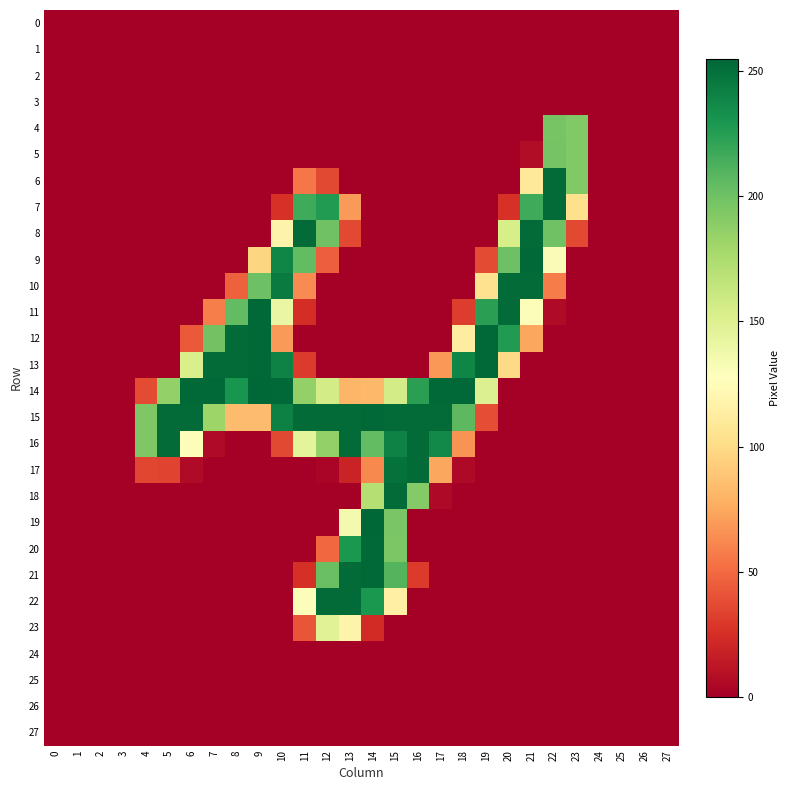

Reading left to right, transcribe all the data shown in this chart.

0: 0=0	1=0	2=0	3=0	4=0	5=0	6=0	7=0	8=0	9=0	10=0	11=0	12=0	13=0	14=0	15=0	16=0	17=0	18=0	19=0	20=0	21=0	22=0	23=0	24=0	25=0	26=0	27=0
1: 0=0	1=0	2=0	3=0	4=0	5=0	6=0	7=0	8=0	9=0	10=0	11=0	12=0	13=0	14=0	15=0	16=0	17=0	18=0	19=0	20=0	21=0	22=0	23=0	24=0	25=0	26=0	27=0
2: 0=0	1=0	2=0	3=0	4=0	5=0	6=0	7=0	8=0	9=0	10=0	11=0	12=0	13=0	14=0	15=0	16=0	17=0	18=0	19=0	20=0	21=0	22=0	23=0	24=0	25=0	26=0	27=0
3: 0=0	1=0	2=0	3=0	4=0	5=0	6=0	7=0	8=0	9=0	10=0	11=0	12=0	13=0	14=0	15=0	16=0	17=0	18=0	19=0	20=0	21=0	22=0	23=0	24=0	25=0	26=0	27=0
4: 0=0	1=0	2=0	3=0	4=0	5=0	6=0	7=0	8=0	9=0	10=0	11=0	12=0	13=0	14=0	15=0	16=0	17=0	18=0	19=0	20=0	21=0	22=197	23=193	24=0	25=0	26=0	27=0
5: 0=0	1=0	2=0	3=0	4=0	5=0	6=0	7=0	8=0	9=0	10=0	11=0	12=0	13=0	14=0	15=0	16=0	17=0	18=0	19=0	20=0	21=7	22=198	23=193	24=0	25=0	26=0	27=0
6: 0=0	1=0	2=0	3=0	4=0	5=0	6=0	7=0	8=0	9=0	10=0	11=55	12=36	13=0	14=0	15=0	16=0	17=0	18=0	19=0	20=0	21=109	22=253	23=193	24=0	25=0	26=0	27=0
7: 0=0	1=0	2=0	3=0	4=0	5=0	6=0	7=0	8=0	9=0	10=26	11=217	12=227	13=69	14=0	15=0	16=0	17=0	18=0	19=0	20=26	21=217	22=253	23=103	24=0	25=0	26=0	27=0
8: 0=0	1=0	2=0	3=0	4=0	5=0	6=0	7=0	8=0	9=0	10=118	11=253	12=200	13=36	14=0	15=0	16=0	17=0	18=0	19=0	20=154	21=253	22=200	23=36	24=0	25=0	26=0	27=0
9: 0=0	1=0	2=0	3=0	4=0	5=0	6=0	7=0	8=0	9=97	10=239	11=205	12=45	13=0	14=0	15=0	16=0	17=0	18=0	19=37	20=201	21=254	22=131	23=0	24=0	25=0	26=0	27=0
10: 0=0	1=0	2=0	3=0	4=0	5=0	6=0	7=0	8=46	9=201	10=245	11=63	12=0	13=0	14=0	15=0	16=0	17=0	18=0	19=104	20=253	21=253	22=57	23=0	24=0	25=0	26=0	27=0
11: 0=0	1=0	2=0	3=0	4=0	5=0	6=0	7=58	8=205	9=254	10=141	11=24	12=0	13=0	14=0	15=0	16=0	17=0	18=31	19=224	20=253	21=130	22=6	23=0	24=0	25=0	26=0	27=0
12: 0=0	1=0	2=0	3=0	4=0	5=0	6=43	7=199	8=253	9=254	10=69	11=0	12=0	13=0	14=0	15=0	16=0	17=0	18=113	19=254	20=227	21=74	22=0	23=0	24=0	25=0	26=0	27=0
13: 0=0	1=0	2=0	3=0	4=0	5=0	6=153	7=253	8=253	9=254	10=241	11=30	12=0	13=0	14=0	15=0	16=0	17=68	18=239	19=254	20=99	21=0	22=0	23=0	24=0	25=0	26=0	27=0
14: 0=0	1=0	2=0	3=0	4=37	5=186	6=254	7=254	8=231	9=255	10=254	11=186	12=156	13=81	14=82	15=156	16=224	17=254	18=254	19=150	20=0	21=0	22=0	23=0	24=0	25=0	26=0	27=0
15: 0=0	1=0	2=0	3=0	4=194	5=253	6=253	7=182	8=84	9=84	10=242	11=253	12=253	13=253	14=254	15=253	16=253	17=253	18=207	19=38	20=0	21=0	22=0	23=0	24=0	25=0	26=0	27=0
16: 0=0	1=0	2=0	3=0	4=194	5=253	6=130	7=6	8=0	9=0	10=36	11=145	12=186	13=253	14=205	15=241	16=253	17=237	18=66	19=0	20=0	21=0	22=0	23=0	24=0	25=0	26=0	27=0
17: 0=0	1=0	2=0	3=0	4=35	5=34	6=6	7=0	8=0	9=0	10=0	11=0	12=3	13=19	14=62	15=250	16=253	17=74	18=5	19=0	20=0	21=0	22=0	23=0	24=0	25=0	26=0	27=0
18: 0=0	1=0	2=0	3=0	4=0	5=0	6=0	7=0	8=0	9=0	10=0	11=0	12=0	13=0	14=171	15=253	16=192	17=5	18=0	19=0	20=0	21=0	22=0	23=0	24=0	25=0	26=0	27=0
19: 0=0	1=0	2=0	3=0	4=0	5=0	6=0	7=0	8=0	9=0	10=0	11=0	12=0	13=135	14=255	15=196	16=0	17=0	18=0	19=0	20=0	21=0	22=0	23=0	24=0	25=0	26=0	27=0
20: 0=0	1=0	2=0	3=0	4=0	5=0	6=0	7=0	8=0	9=0	10=0	11=0	12=49	13=229	14=254	15=195	16=0	17=0	18=0	19=0	20=0	21=0	22=0	23=0	24=0	25=0	26=0	27=0
21: 0=0	1=0	2=0	3=0	4=0	5=0	6=0	7=0	8=0	9=0	10=0	11=25	12=202	13=253	14=254	15=210	16=30	17=0	18=0	19=0	20=0	21=0	22=0	23=0	24=0	25=0	26=0	27=0
22: 0=0	1=0	2=0	3=0	4=0	5=0	6=0	7=0	8=0	9=0	10=0	11=130	12=253	13=253	14=229	15=115	16=0	17=0	18=0	19=0	20=0	21=0	22=0	23=0	24=0	25=0	26=0	27=0
23: 0=0	1=0	2=0	3=0	4=0	5=0	6=0	7=0	8=0	9=0	10=0	11=41	12=148	13=118	14=23	15=0	16=0	17=0	18=0	19=0	20=0	21=0	22=0	23=0	24=0	25=0	26=0	27=0
24: 0=0	1=0	2=0	3=0	4=0	5=0	6=0	7=0	8=0	9=0	10=0	11=0	12=0	13=0	14=0	15=0	16=0	17=0	18=0	19=0	20=0	21=0	22=0	23=0	24=0	25=0	26=0	27=0
25: 0=0	1=0	2=0	3=0	4=0	5=0	6=0	7=0	8=0	9=0	10=0	11=0	12=0	13=0	14=0	15=0	16=0	17=0	18=0	19=0	20=0	21=0	22=0	23=0	24=0	25=0	26=0	27=0
26: 0=0	1=0	2=0	3=0	4=0	5=0	6=0	7=0	8=0	9=0	10=0	11=0	12=0	13=0	14=0	15=0	16=0	17=0	18=0	19=0	20=0	21=0	22=0	23=0	24=0	25=0	26=0	27=0
27: 0=0	1=0	2=0	3=0	4=0	5=0	6=0	7=0	8=0	9=0	10=0	11=0	12=0	13=0	14=0	15=0	16=0	17=0	18=0	19=0	20=0	21=0	22=0	23=0	24=0	25=0	26=0	27=0